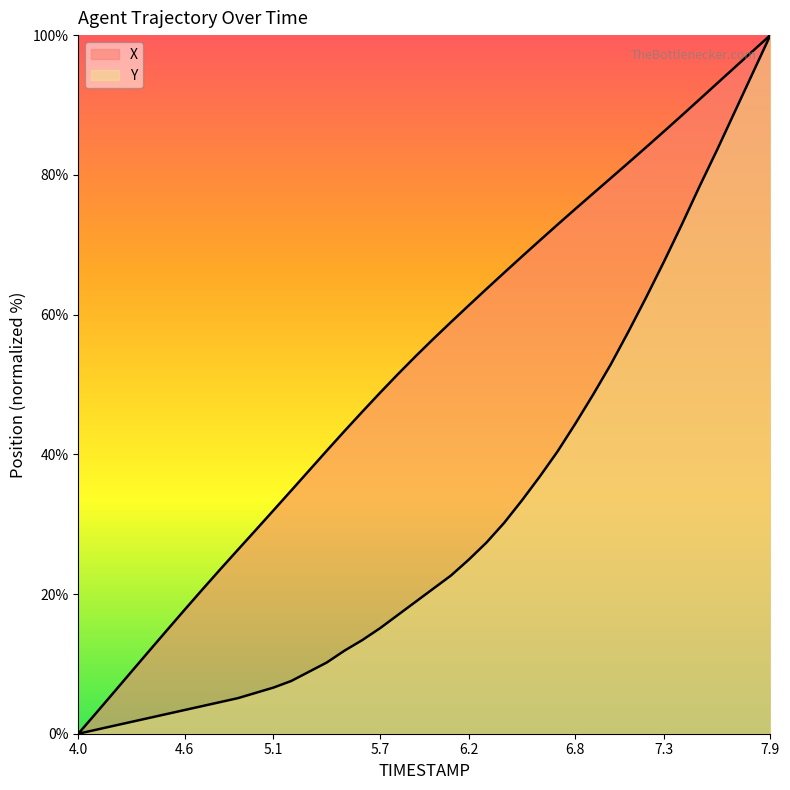

What is the greatest value displayed?

100.0